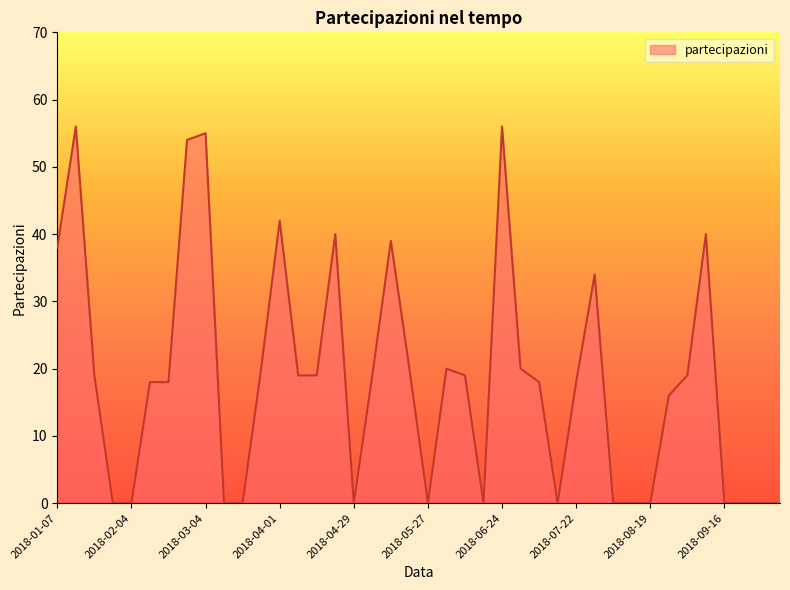

How many categories are shown in the chart?

40